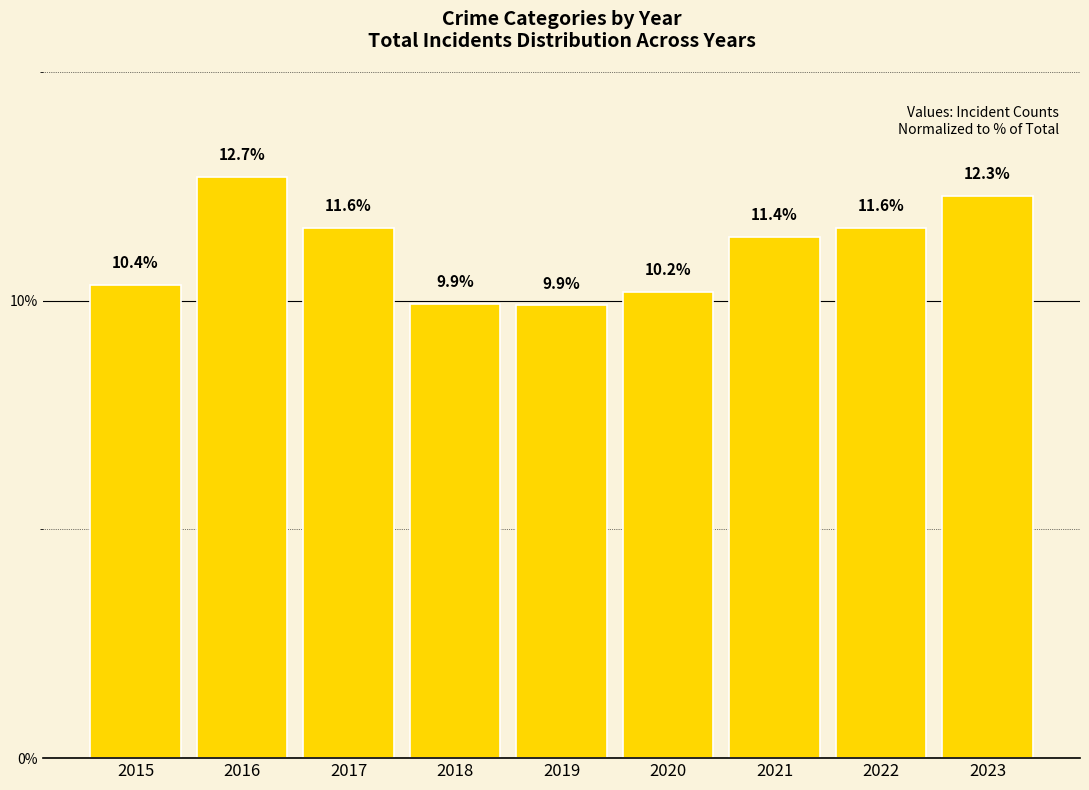

Read the value at 2019.

9.9